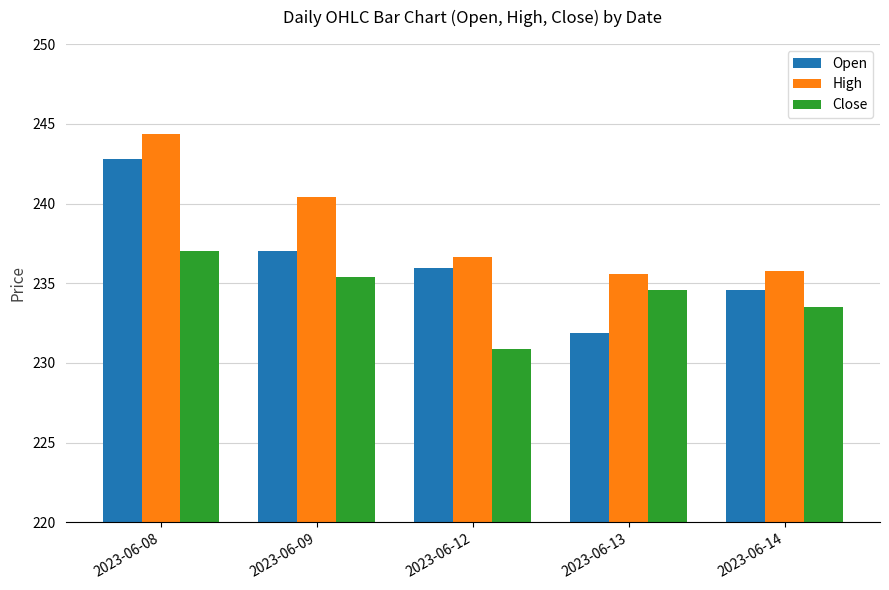

What is the average value of the Close series?

234.3